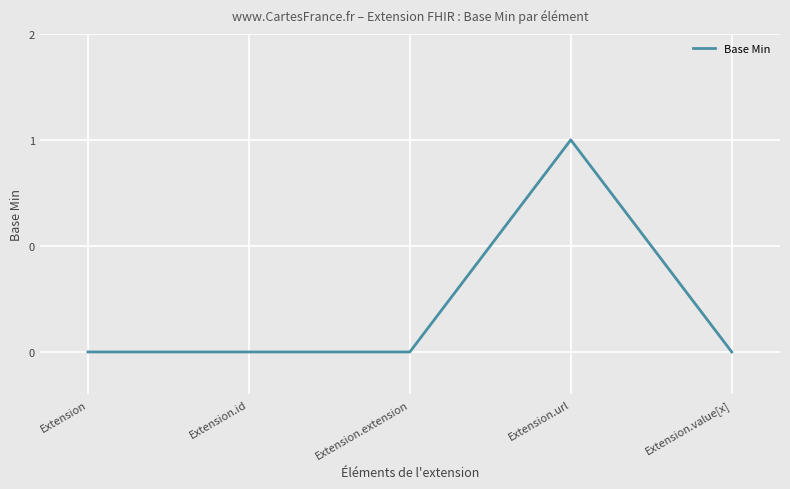

The chart shows a value of -1 at Extension.extension. True or false?

False